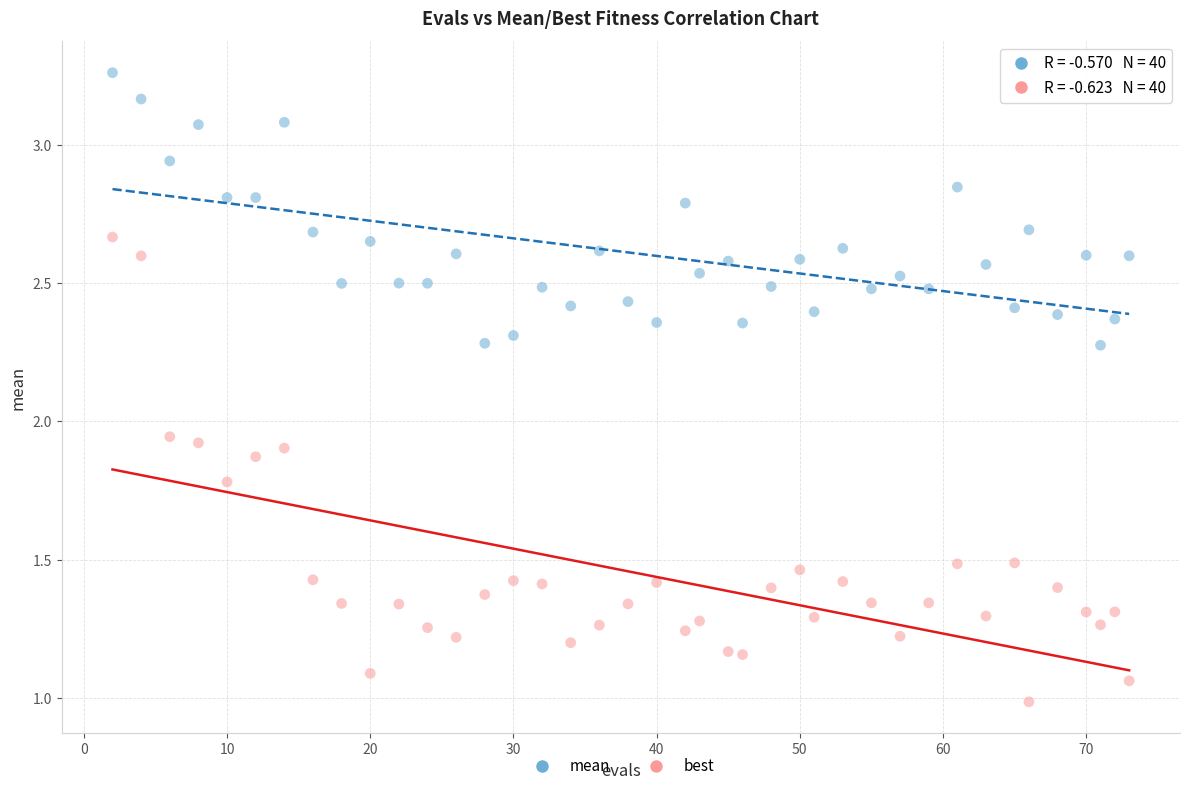

Which series has the largest Y range (max minus min)?

best